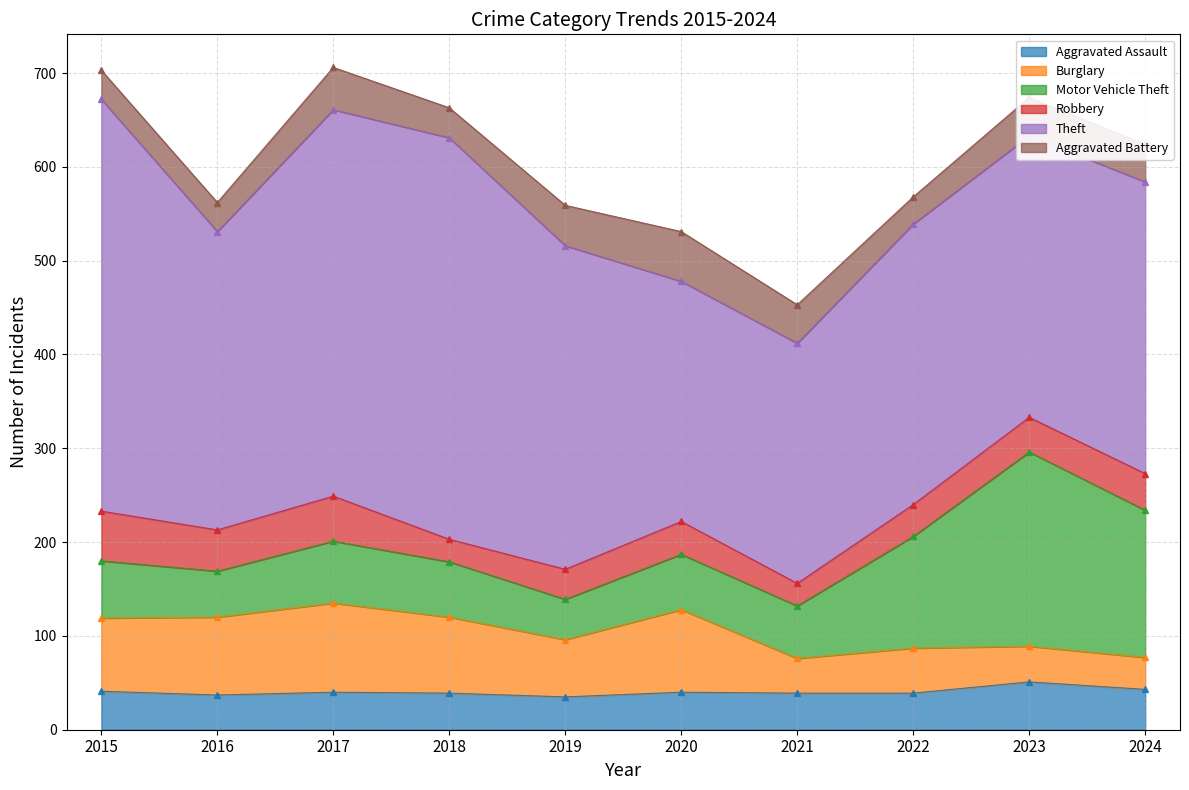

Is it true that Motor Vehicle Theft equals 43 at 2019?

True